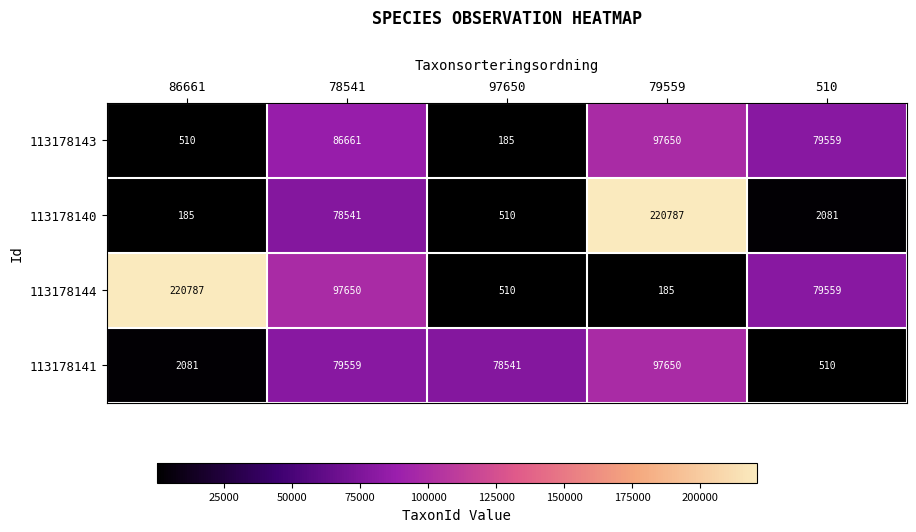

What is the spread (max minus min) of values at 79559?

220602